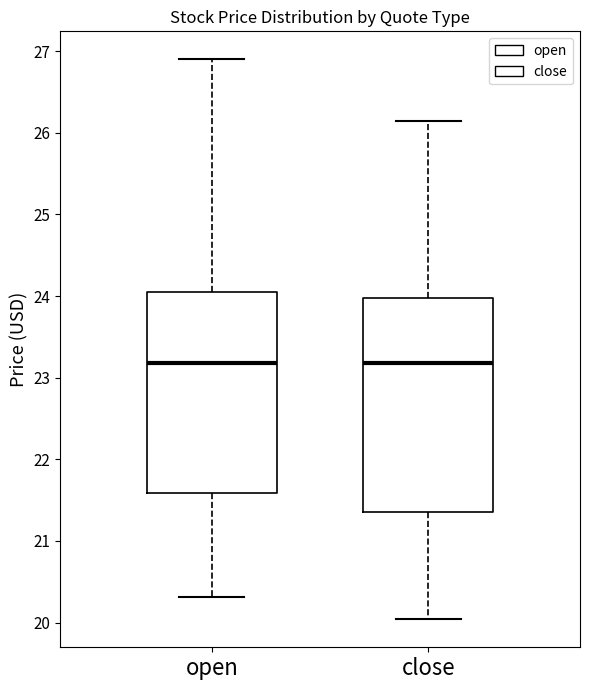

Reading left to right, transcribe this box plot: for each box, give where its median line is, the range the box spans, and where its two whiskers end, as read against the y-axis. The values are not printed on the chart, so give them approximately, as read against the axis.

open: median 23.2, box 21.6 to 24.0, whiskers 20.3 to 26.9
close: median 23.2, box 21.4 to 24.0, whiskers 20.0 to 26.2